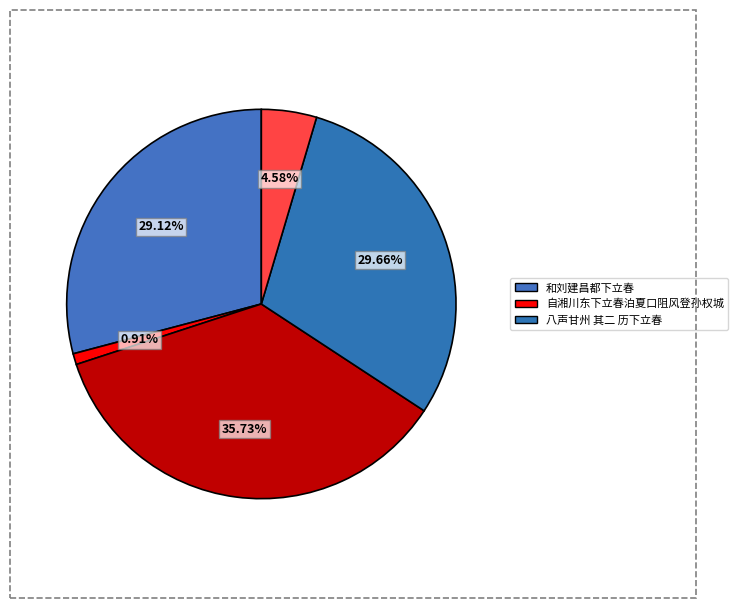

How many slices are in this pie chart?

5